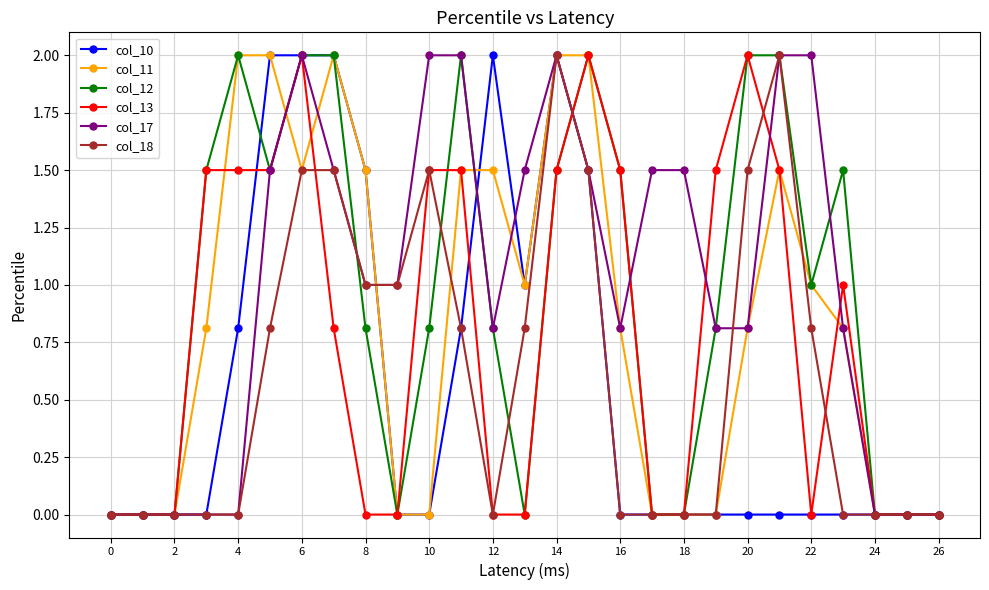

True or false: col_10 has more than 1 points higher than both neighbors.

True